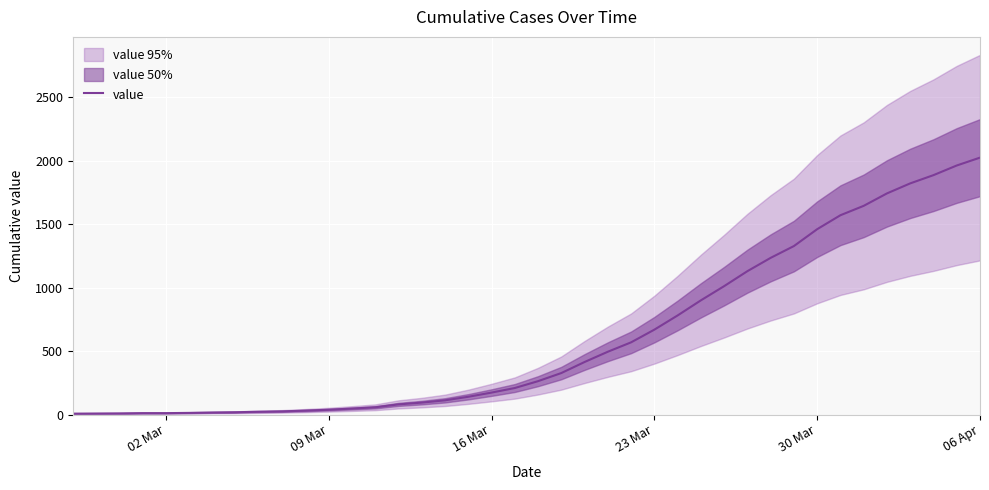

What is the highest value of the value series?

2025